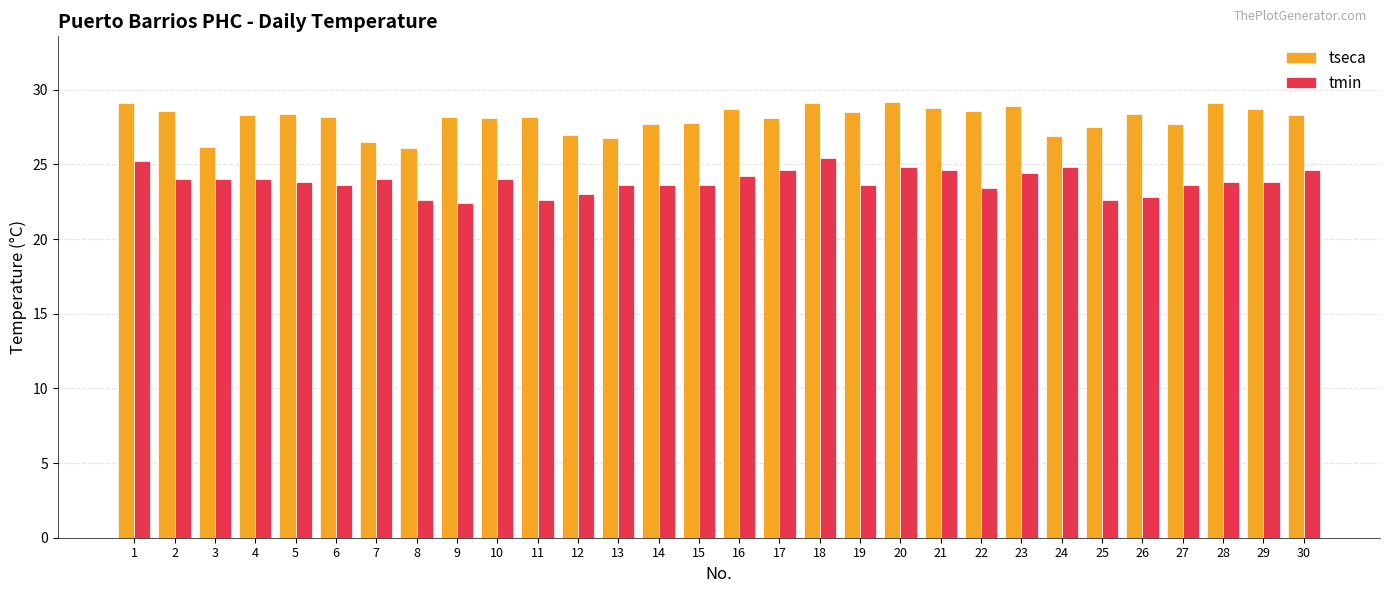

Is it true that tseca equals 28.1 at 10?

True